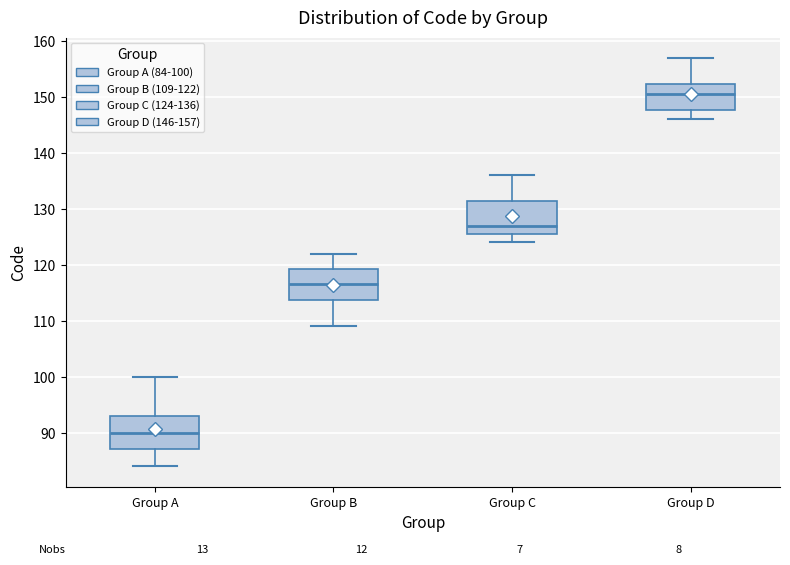

Reading left to right, read every box against the y-axis: the position of its median line, the range the box covers, and the ends of its whiskers. The values are not printed on the chart, so give them approximately, as read against the axis.

Group A: median 90, box 87 to 93, whiskers 84 to 100
Group B: median 117, box 114 to 119, whiskers 109 to 122
Group C: median 127, box 126 to 132, whiskers 124 to 136
Group D: median 151, box 148 to 152, whiskers 146 to 157